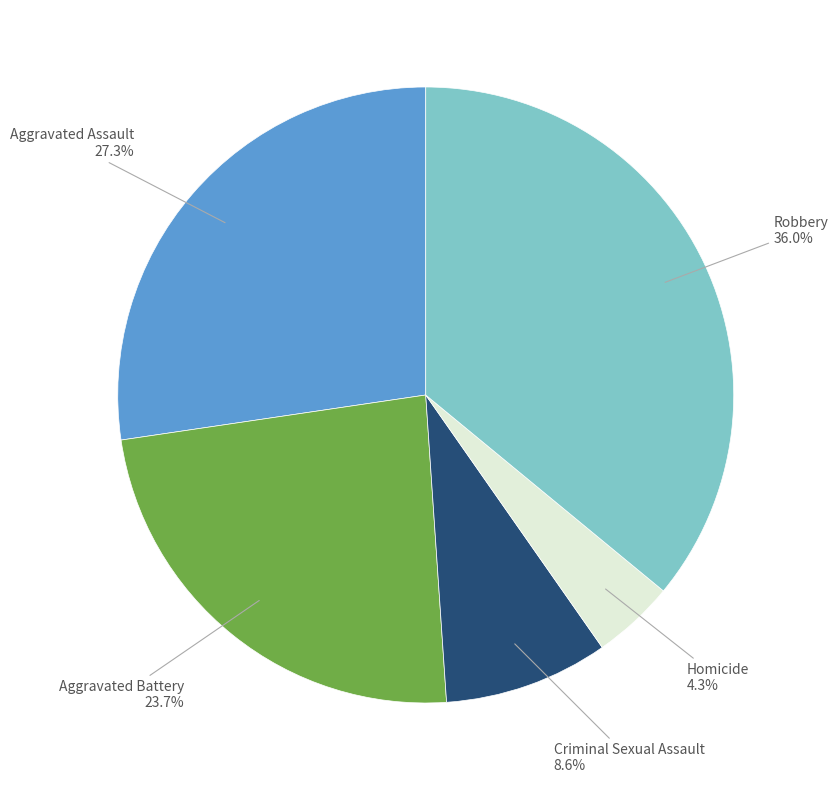

Is there a majority slice in this chart?

No